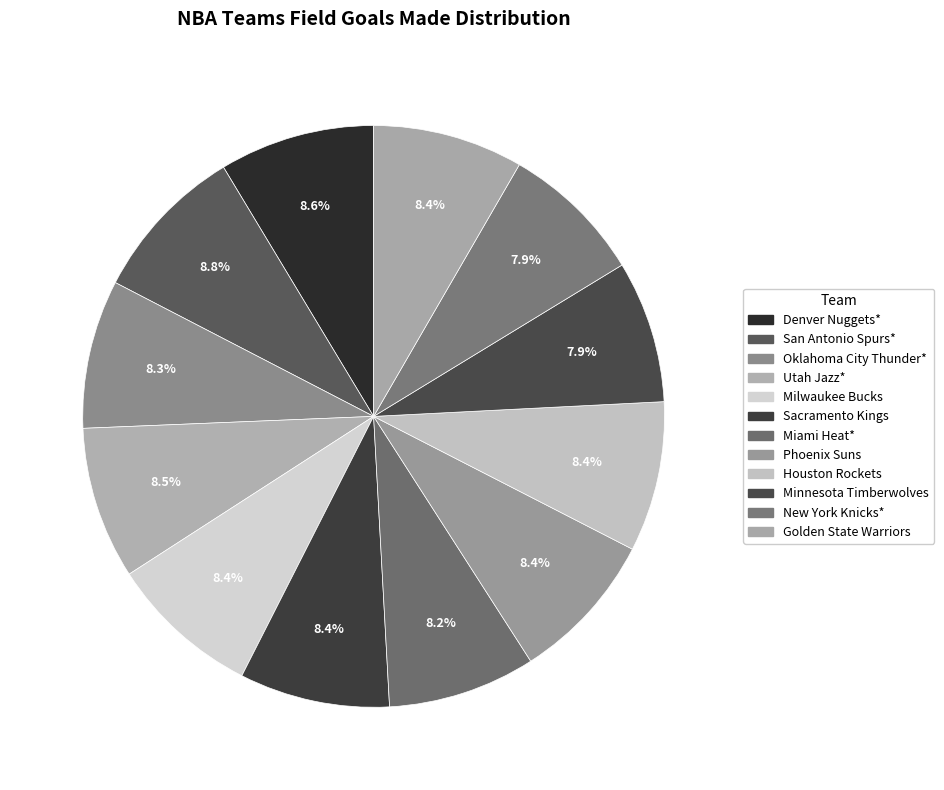

To the nearest percent, what is the difference between the largest and smallest slice percentages?

1%